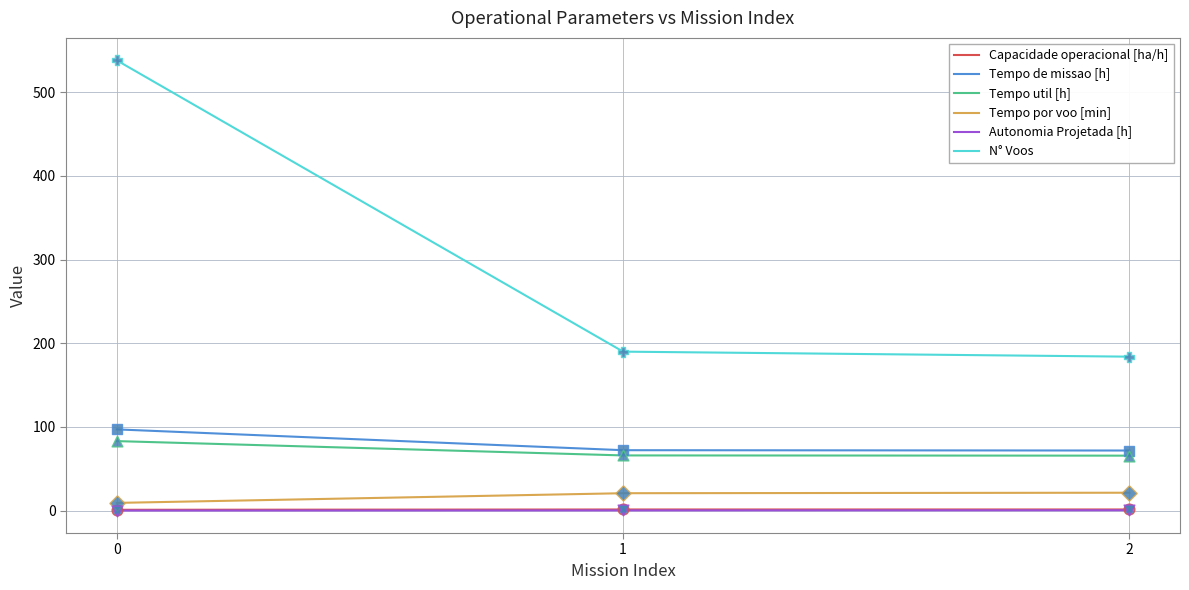

Which series changed the most between 0 and 1?

N° Voos